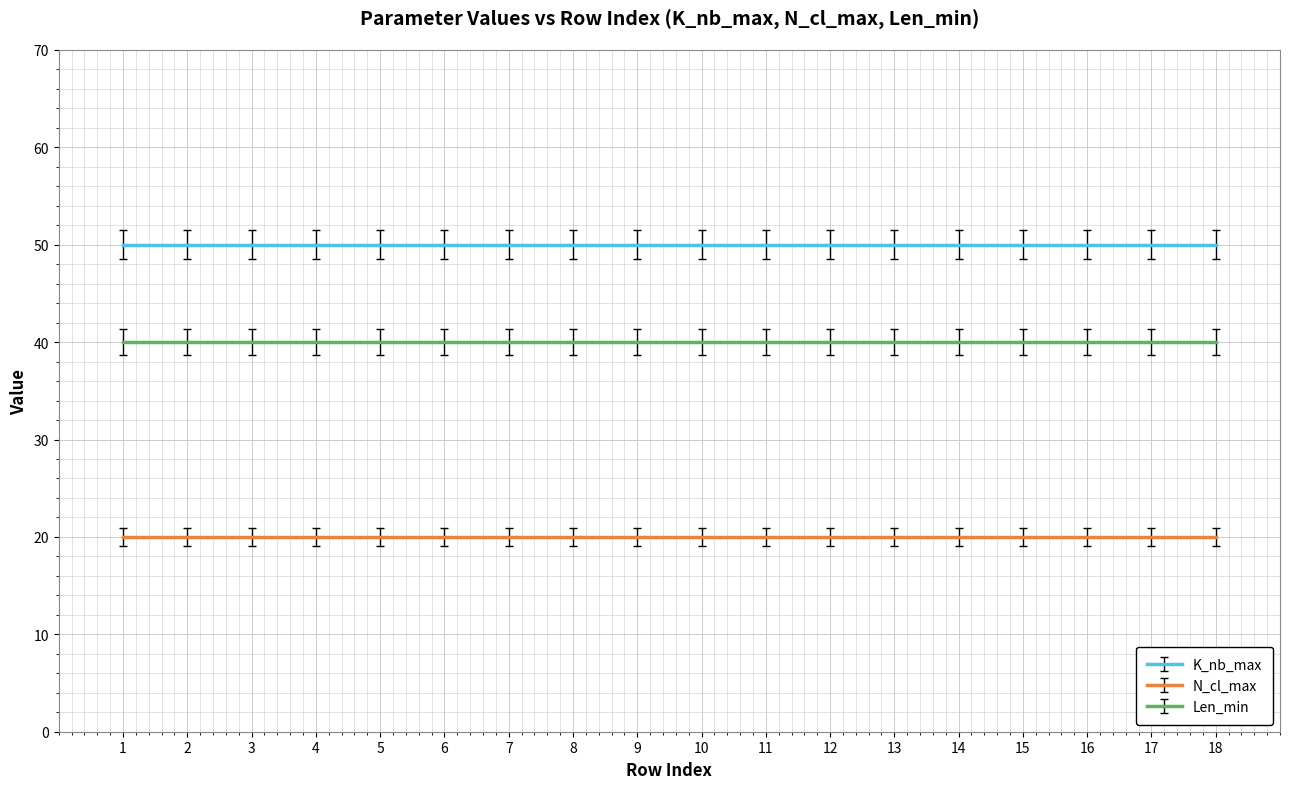

True or false: K_nb_max and N_cl_max cross at least once.

False